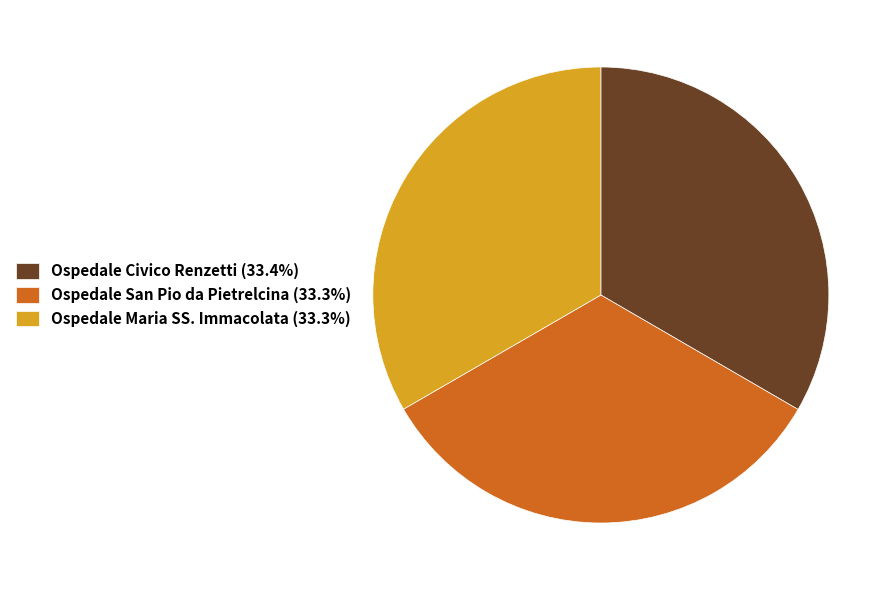

What is the ratio of the value at Ospedale Maria SS. Immacolata to the value at Ospedale San Pio da Pietrelcina?

1.0